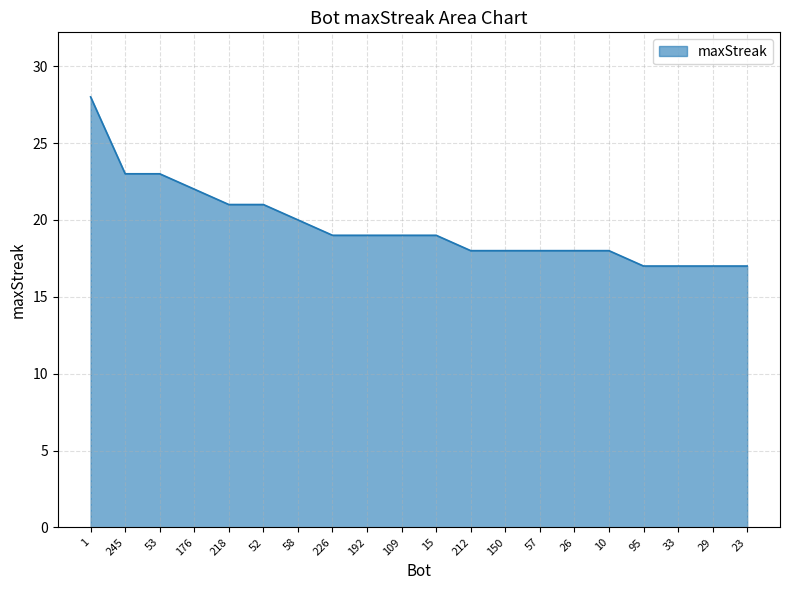

True or false: the data shows 33 at 15.

False